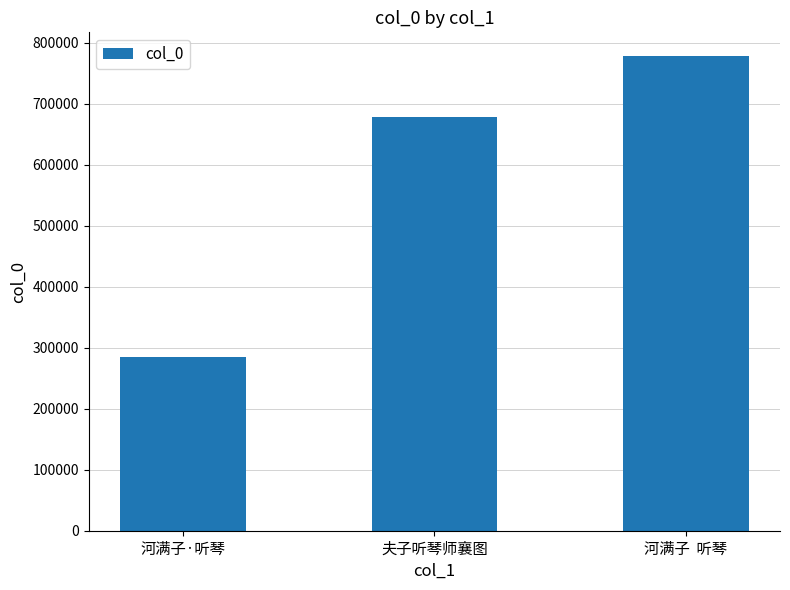

Does the chart contain any negative values?

No